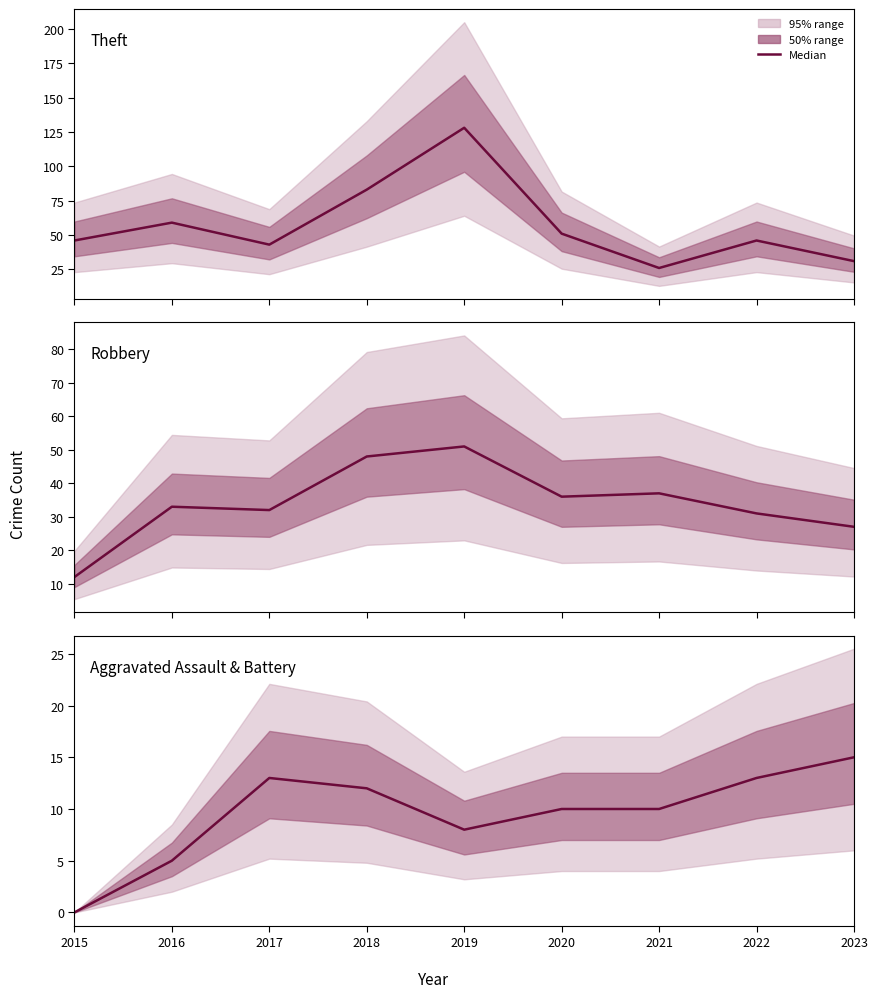

Where is the first local maximum for Robbery?

2016